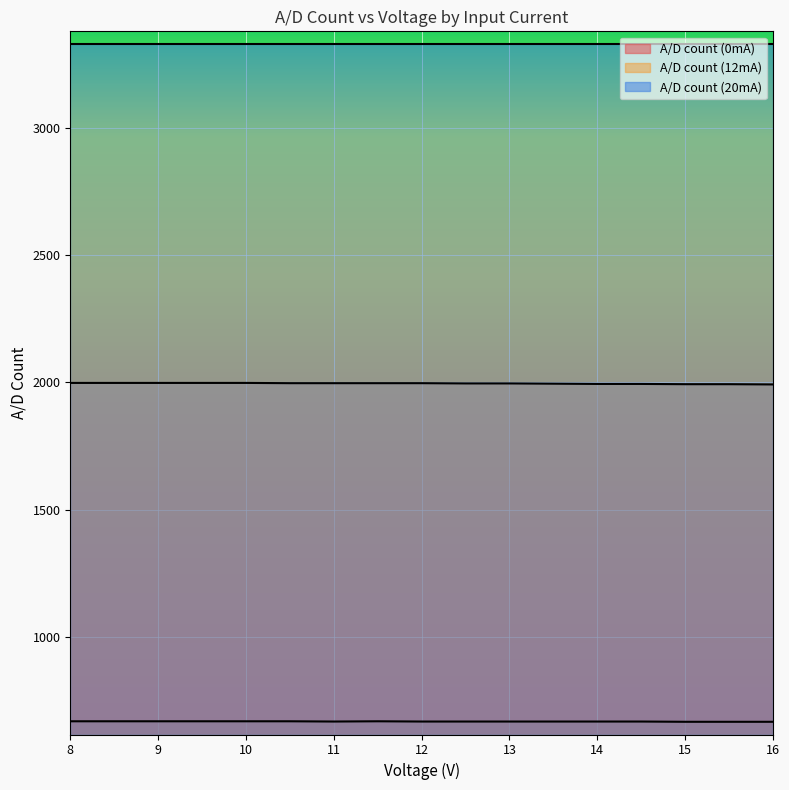

Where does the A/D count (0mA) series first go above 666?

8